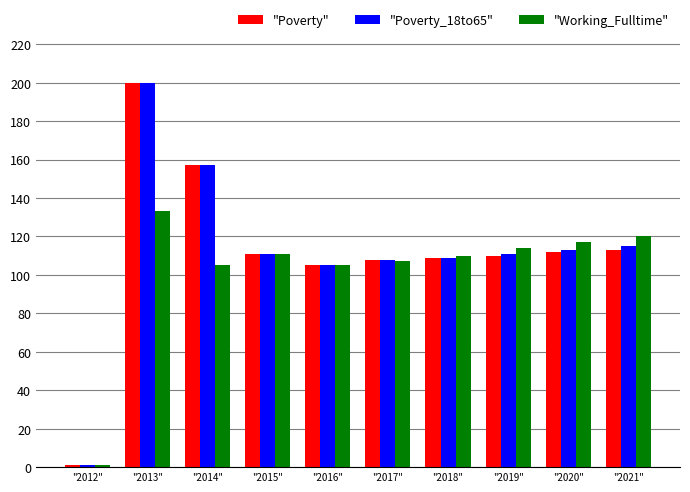

Is it true that "Poverty" equals 109 at "2018"?

True